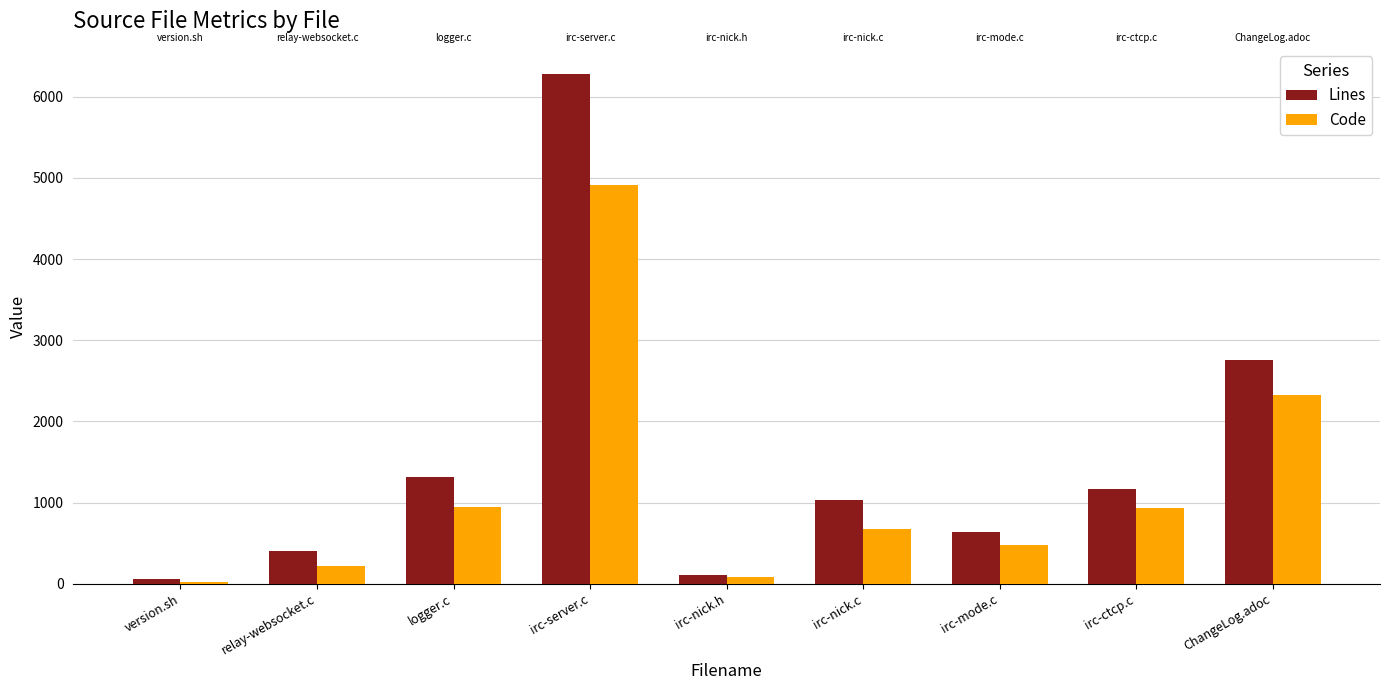

Which series changed the most between relay-websocket.c and ChangeLog.adoc?

Lines